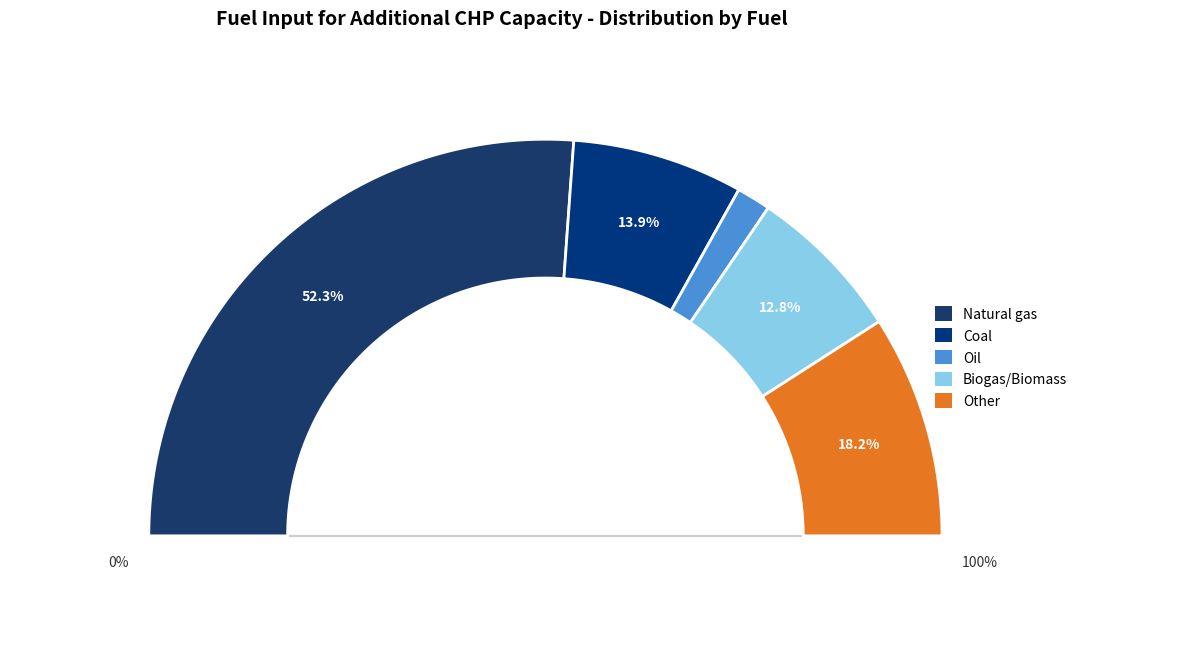

True or false: Natural gas accounts for 44% of the total.

False